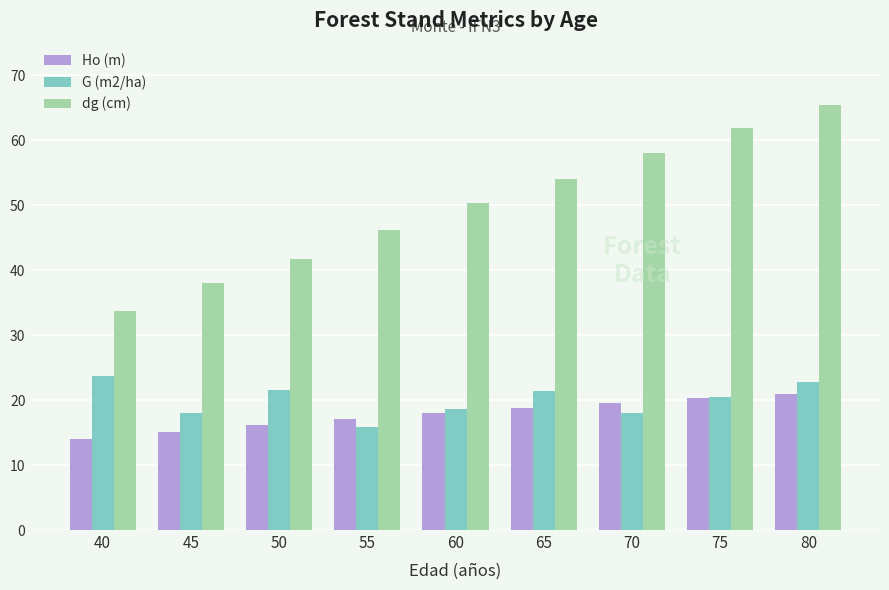

At which category does the chart reach its peak across all series?

80